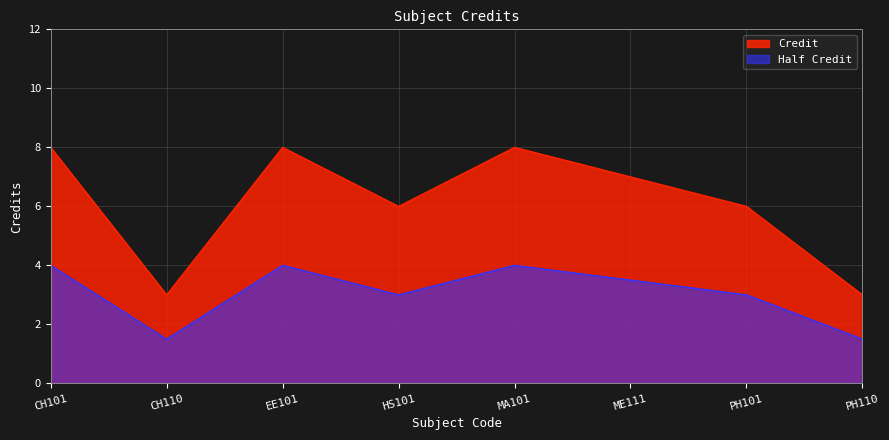

Reading left to right, what are all the values shown in this chart?

8	3	8	6	8	7	6	3